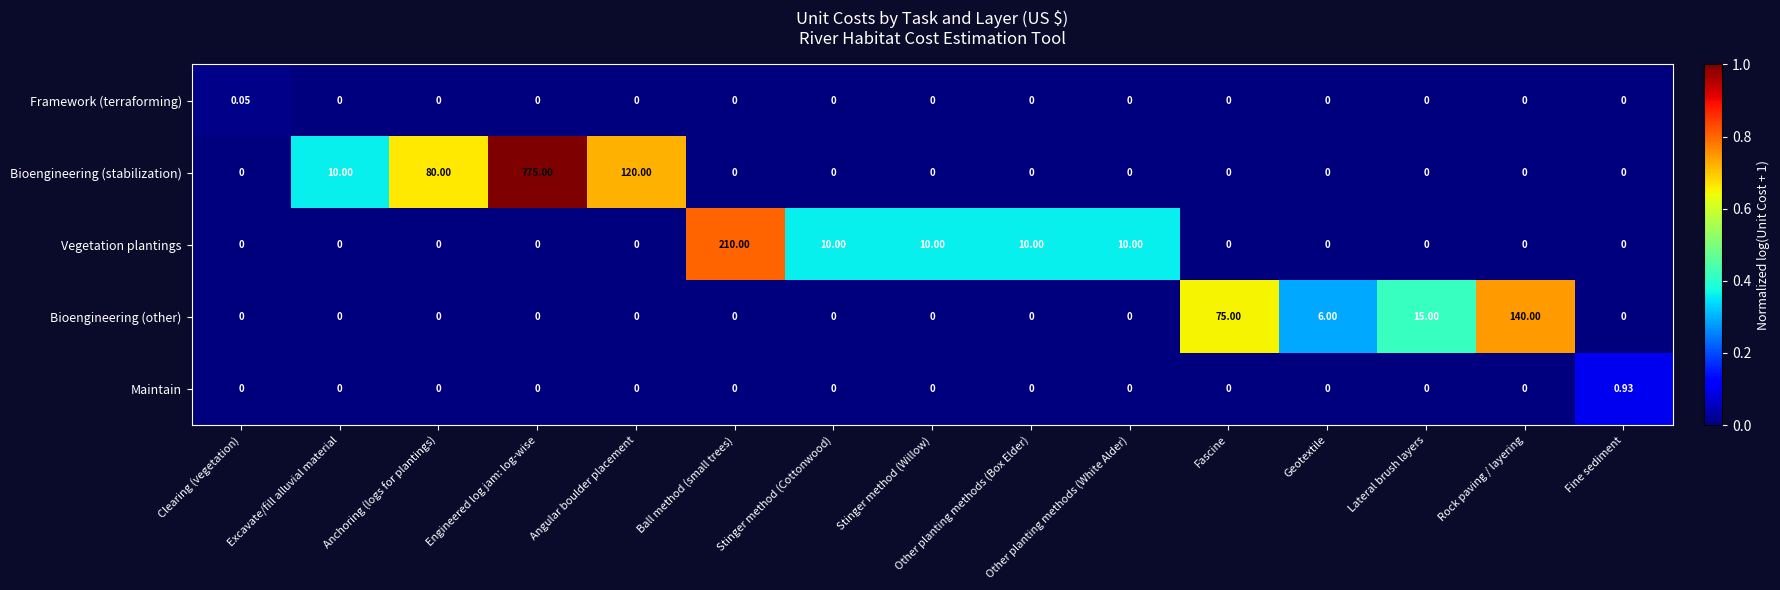

Which series has the largest range (max minus min)?

Bioengineering (stabilization)